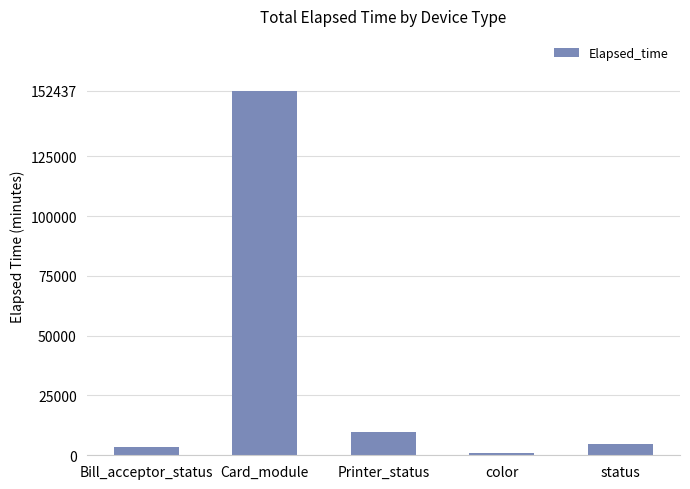

What is the sum of all values?

171644